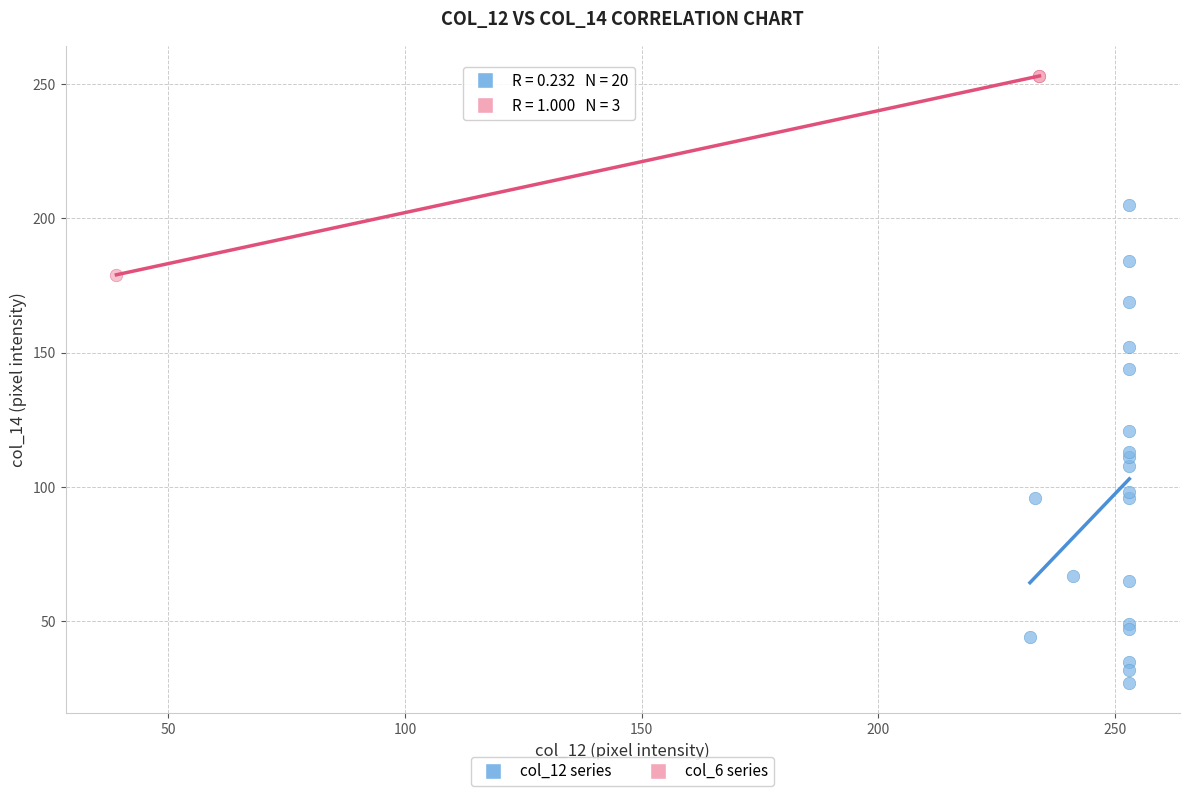

What are all the series names shown in the legend?

col_12 series, col_6 series